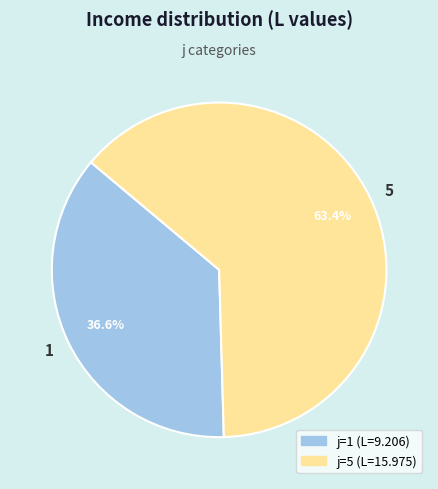

Combined, do 5 and 1 account for over 50%?

Yes